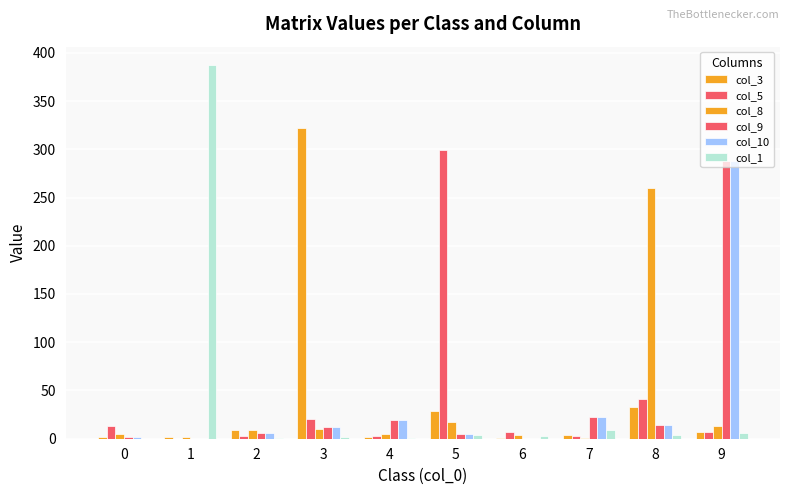

What is the value of the col_1 bar at the 2nd from the left?

387